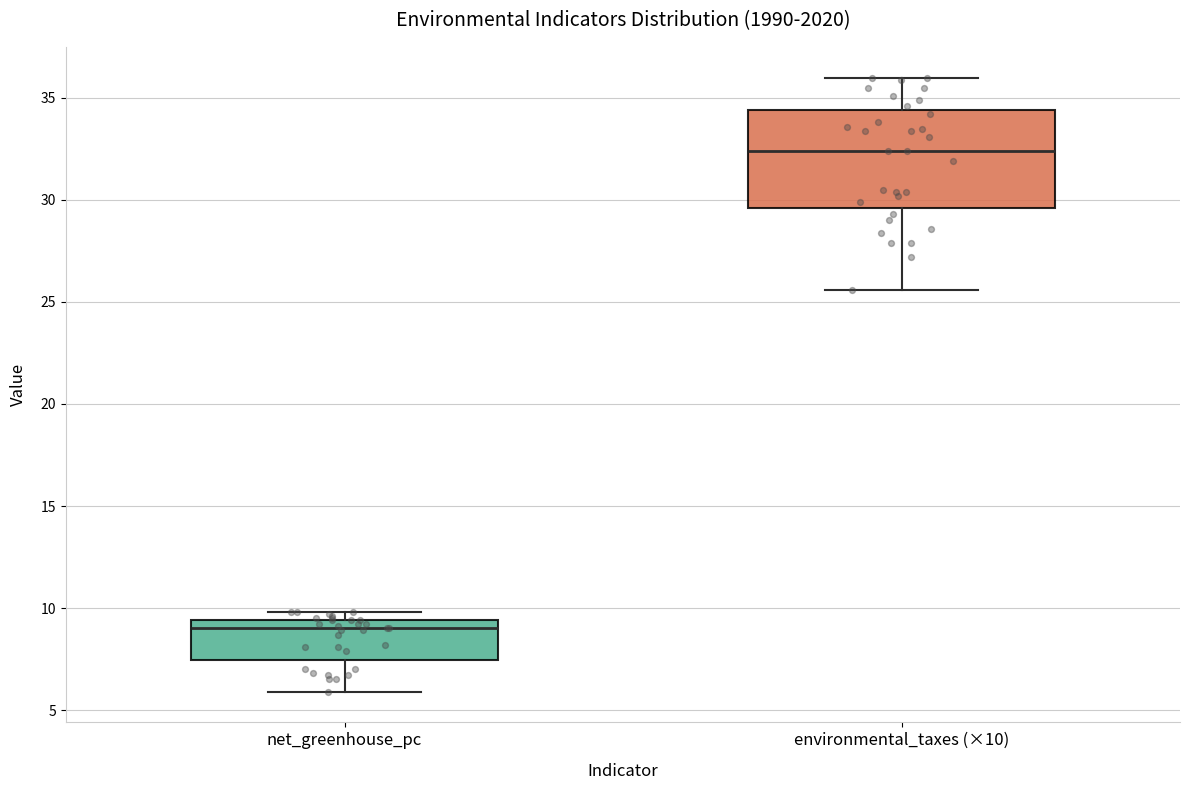

Which box's median line is the highest?

environmental_taxes (×10)